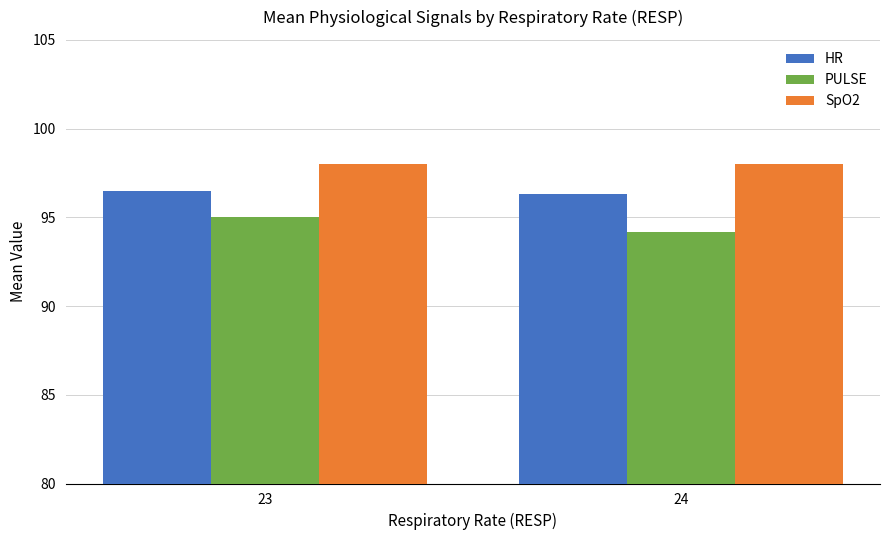

At which label is PULSE closest to 94?

24